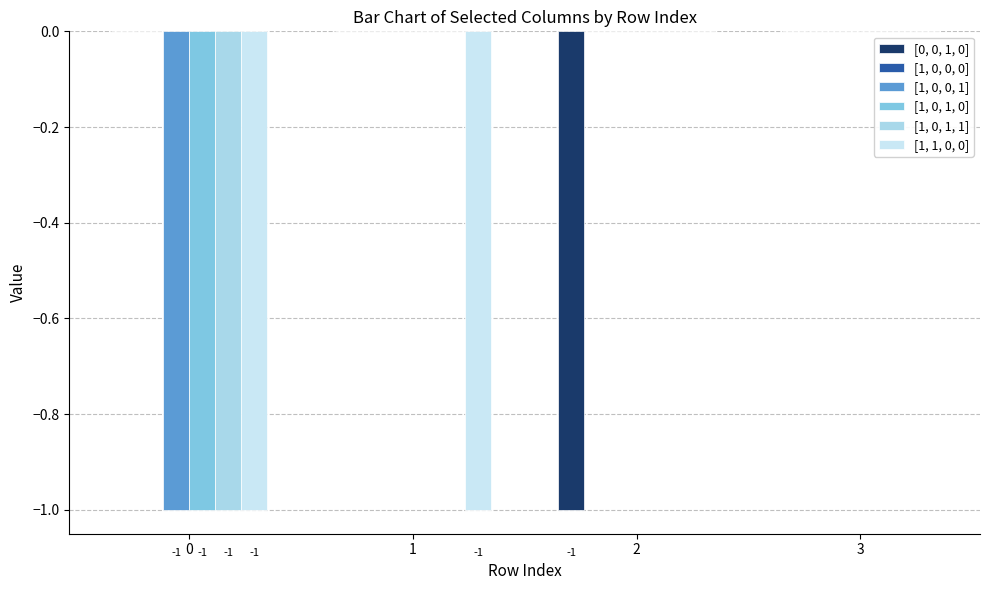

What is the spread (max minus min) of values at 0?

1